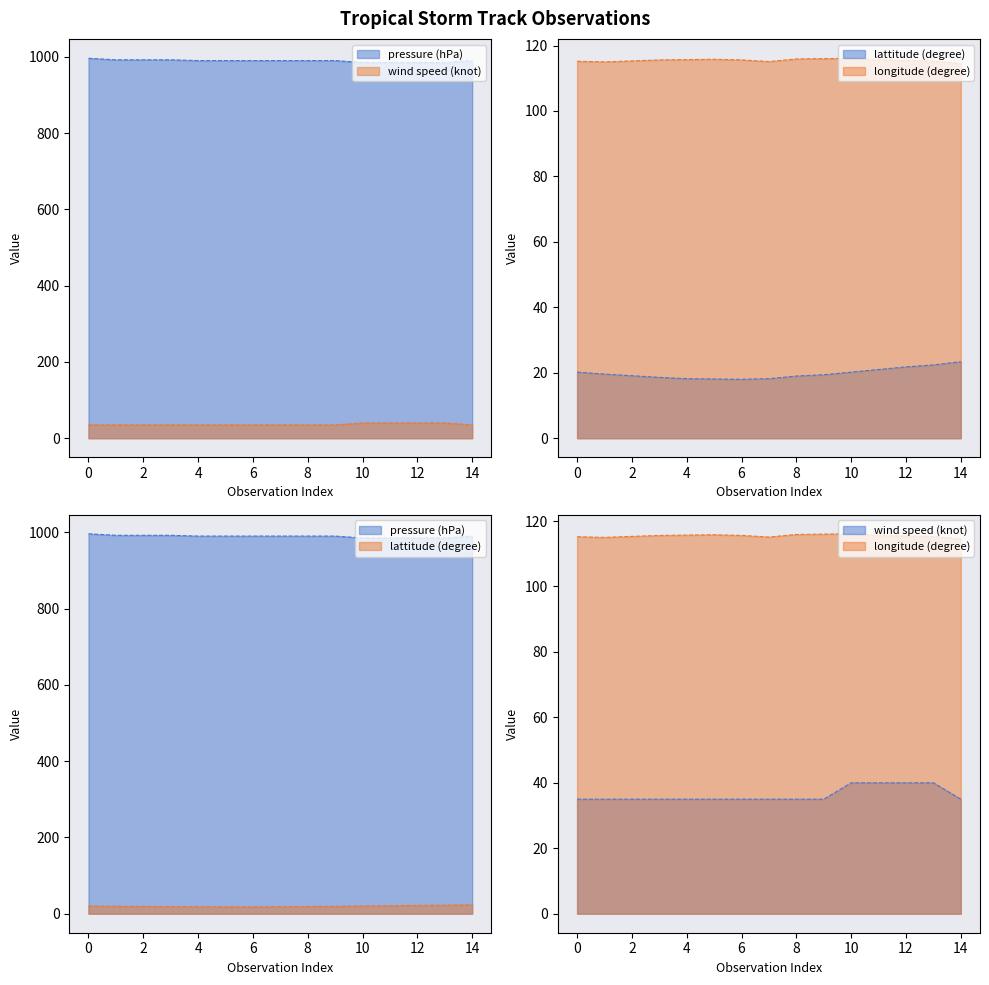

Does the chart have visible grid lines?

No